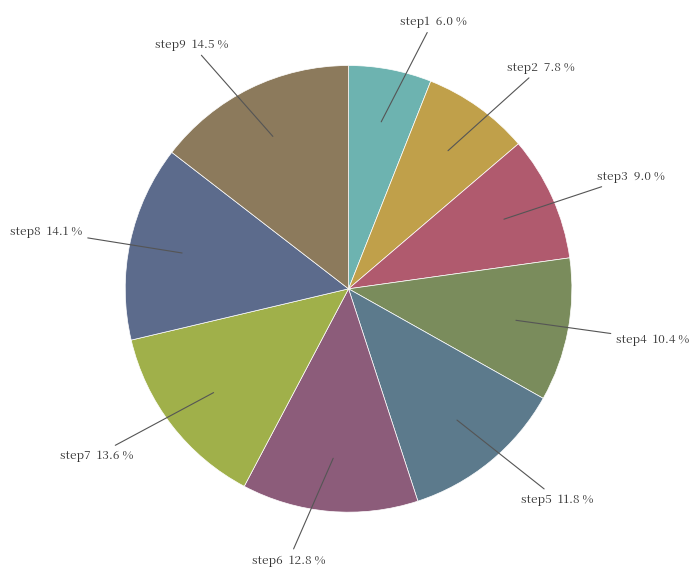

Which category has the smallest portion of the pie?

step1